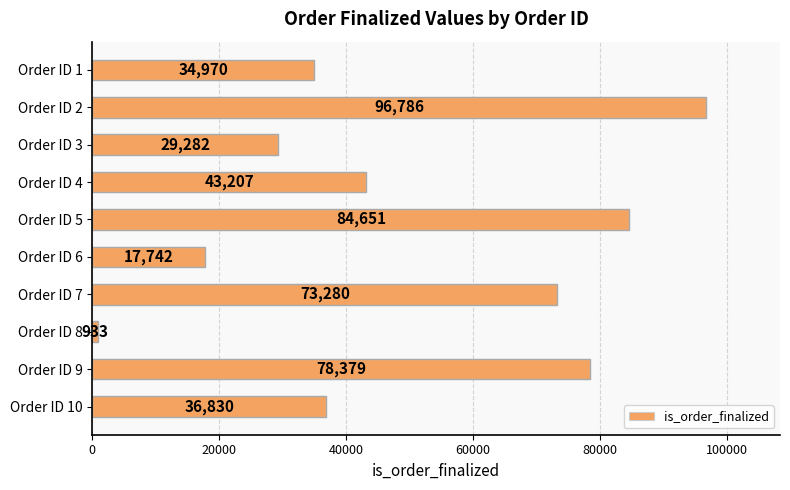

The chart shows a value of 78379 at Order ID 9. True or false?

True